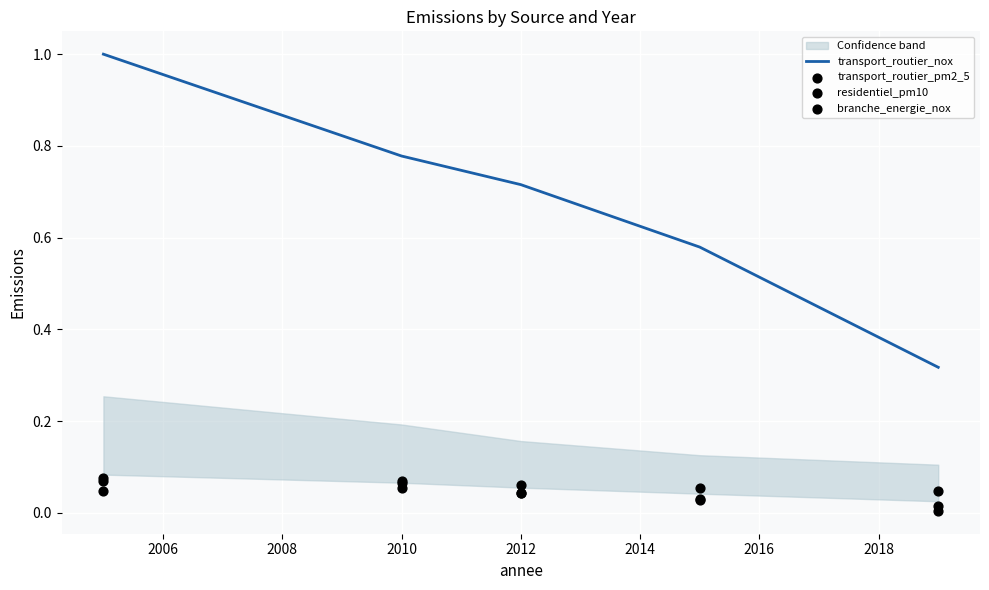

What are all the series names shown in the legend?

transport_routier_nox, transport_routier_pm2_5, residentiel_pm10, branche_energie_nox